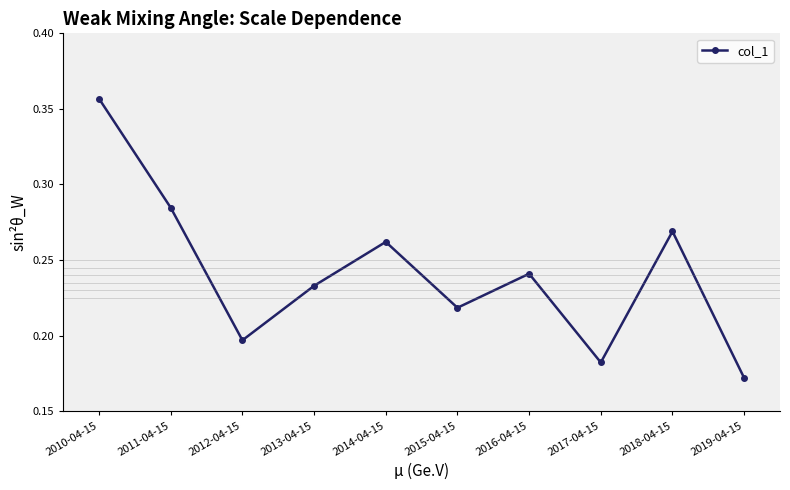

What is the label of the 10th point from the right?

2010-04-15